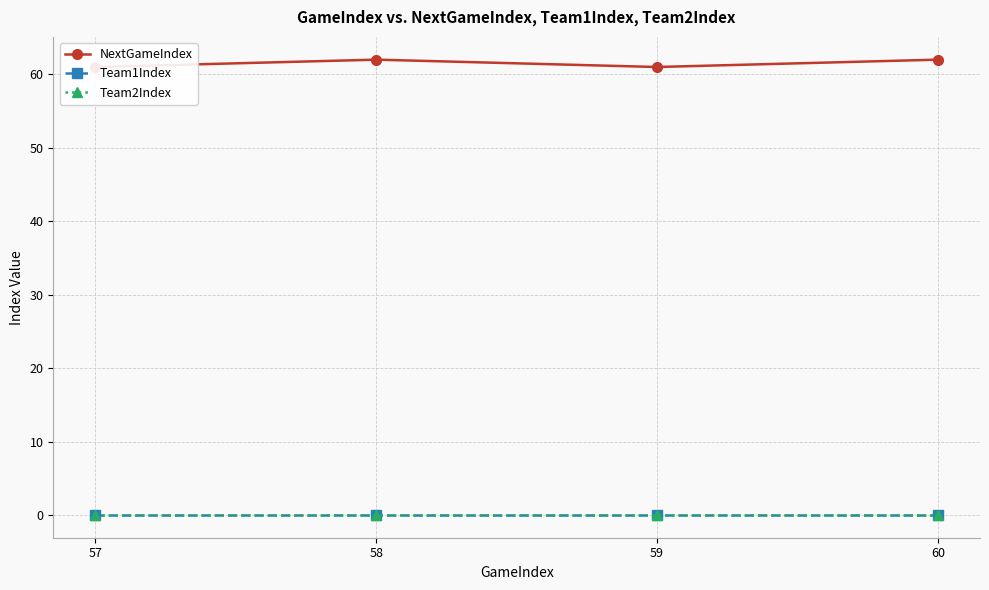

True or false: Team2Index and NextGameIndex cross at least once.

False